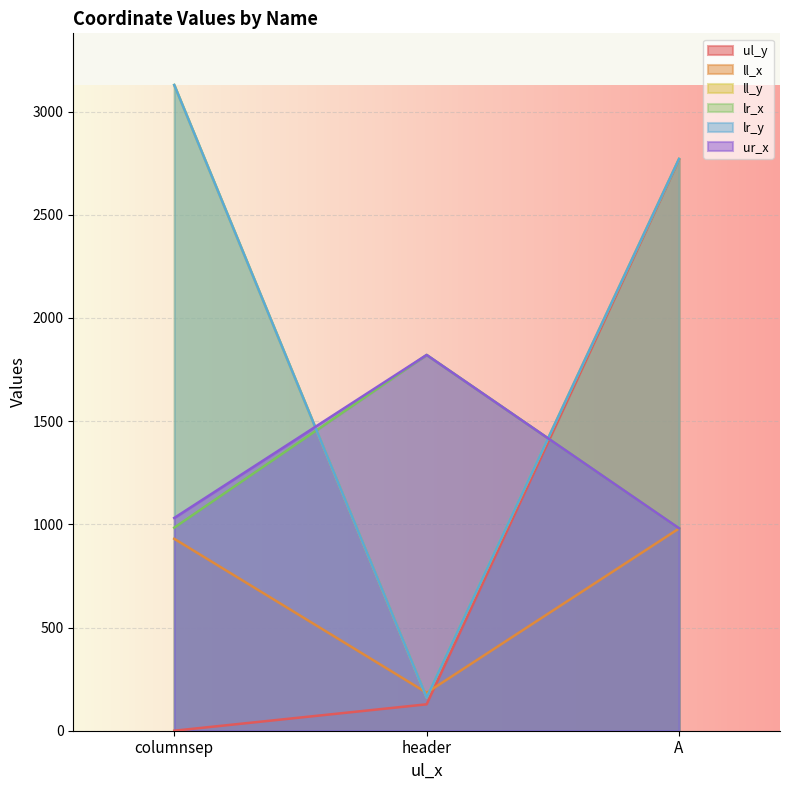

What is the sum of the lr_x values at header and A?

2802